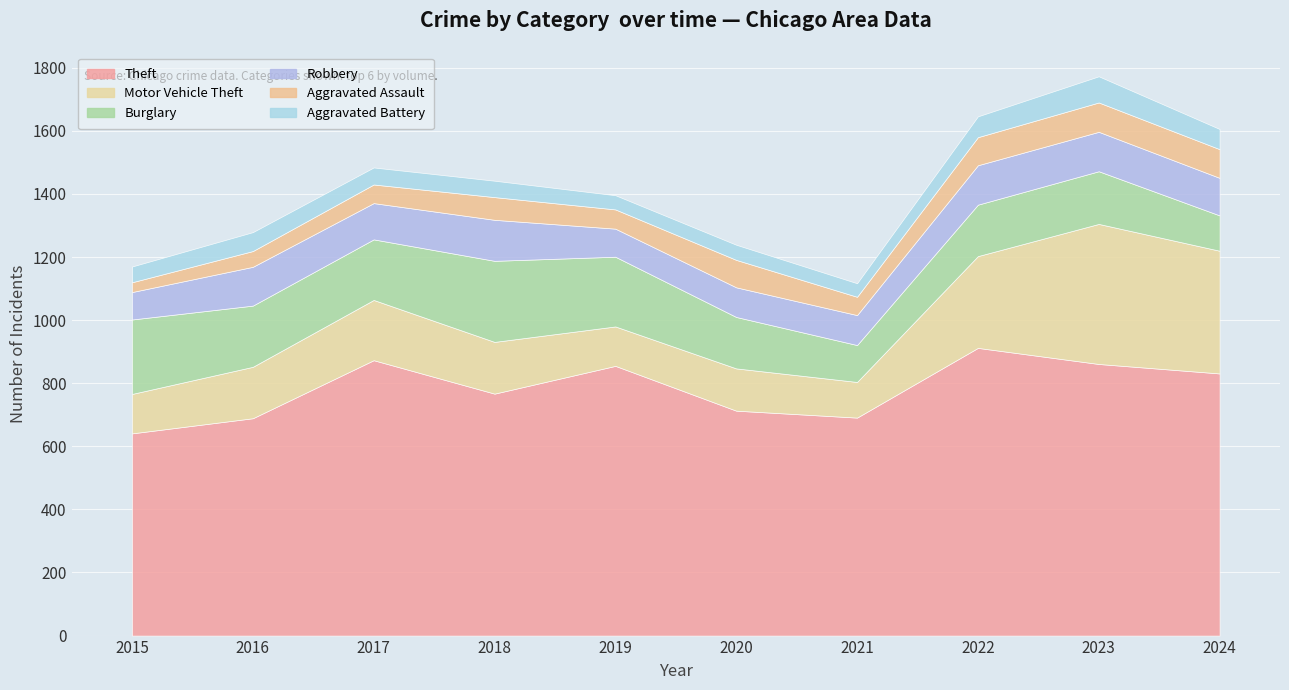

Reading right to left, transcribe all the data shown in this chart.

Theft: 2024=831	2023=861	2022=912	2021=691	2020=713	2019=855	2018=767	2017=873	2016=689	2015=641
Motor Vehicle Theft: 2024=389	2023=444	2022=291	2021=113	2020=134	2019=125	2018=164	2017=191	2016=163	2015=125
Burglary: 2024=112	2023=167	2022=163	2021=117	2020=163	2019=221	2018=257	2017=192	2016=194	2015=236
Robbery: 2024=119	2023=125	2022=125	2021=95	2020=94	2019=89	2018=130	2017=115	2016=123	2015=87
Aggravated Assault: 2024=91	2023=93	2022=89	2021=58	2020=87	2019=61	2018=72	2017=59	2016=50	2015=31
Aggravated Battery: 2024=64	2023=83	2022=66	2021=43	2020=48	2019=45	2018=52	2017=54	2016=60	2015=50